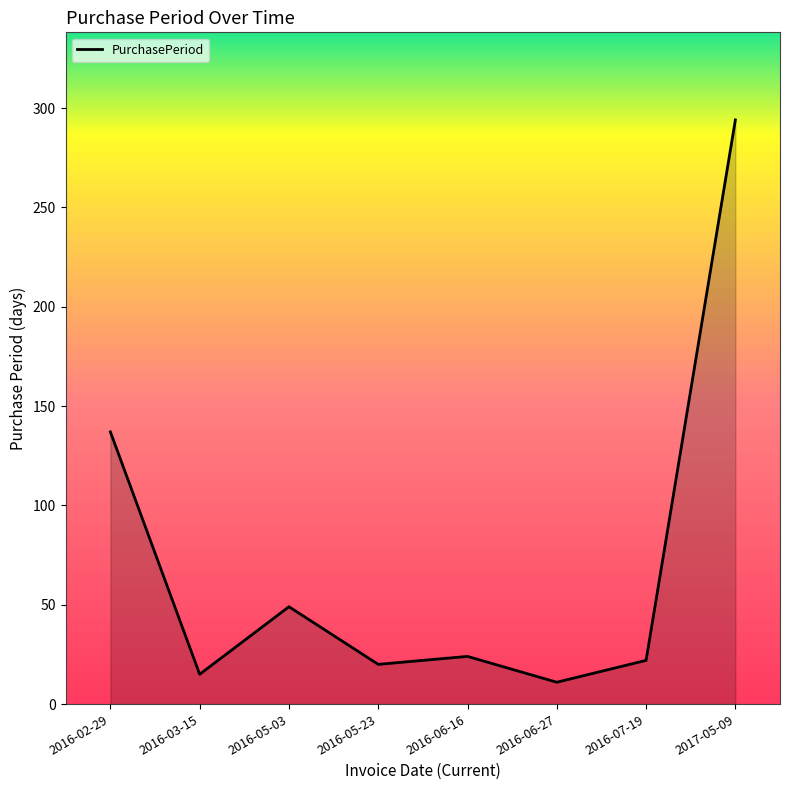

Is it true that the value at 2017-05-09 is 155?

False